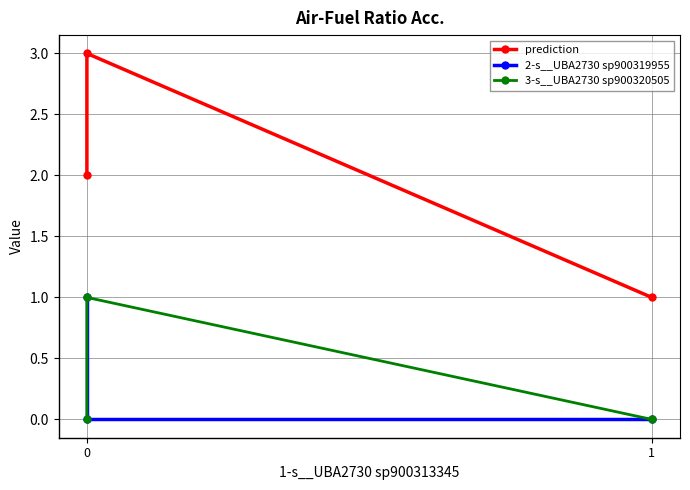

What is the value of the prediction point at the 2nd from the left?

3